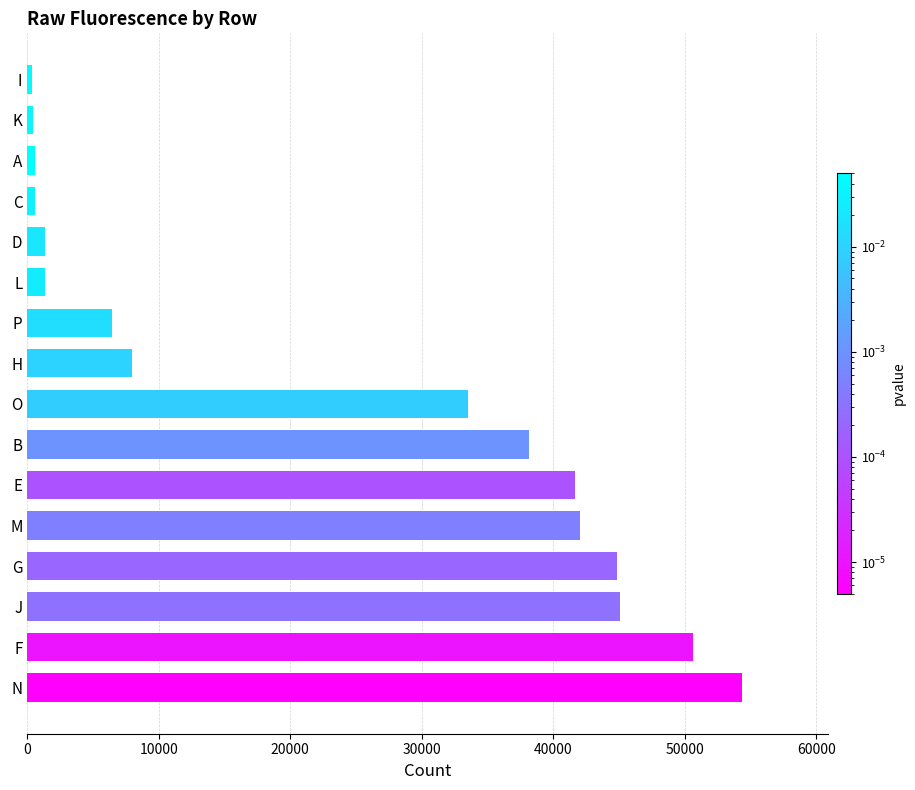

What is the change in value from G to E?

-3236